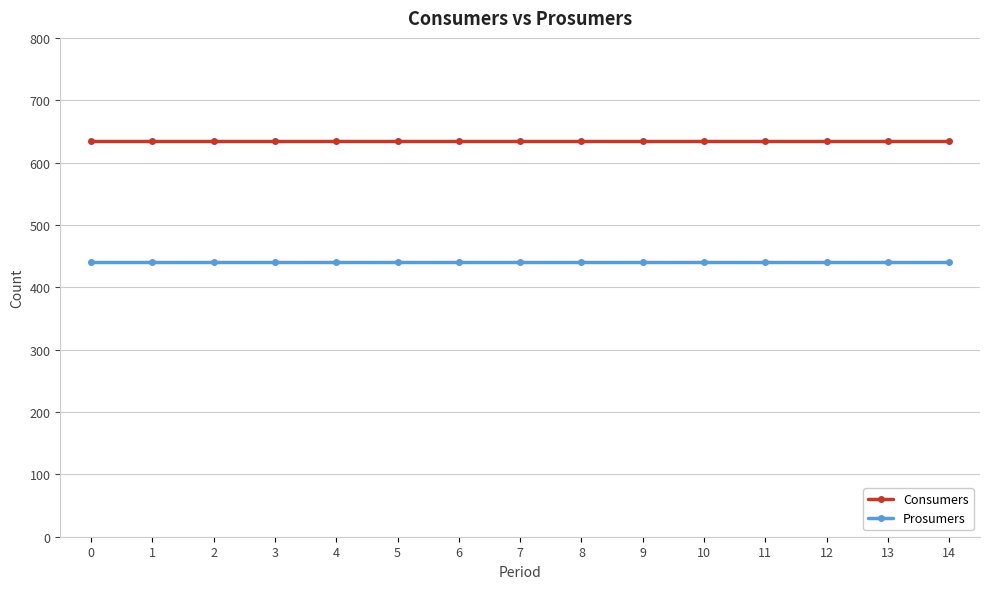

Is it true that Consumers equals 635 at 14?

True